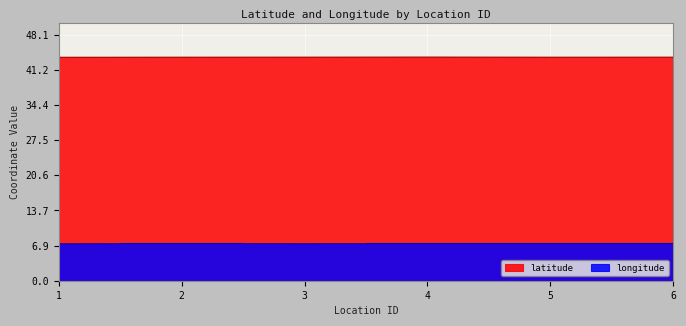

List the labels in order of longitude value, largest first.

6, 2, 4, 5, 3, 1